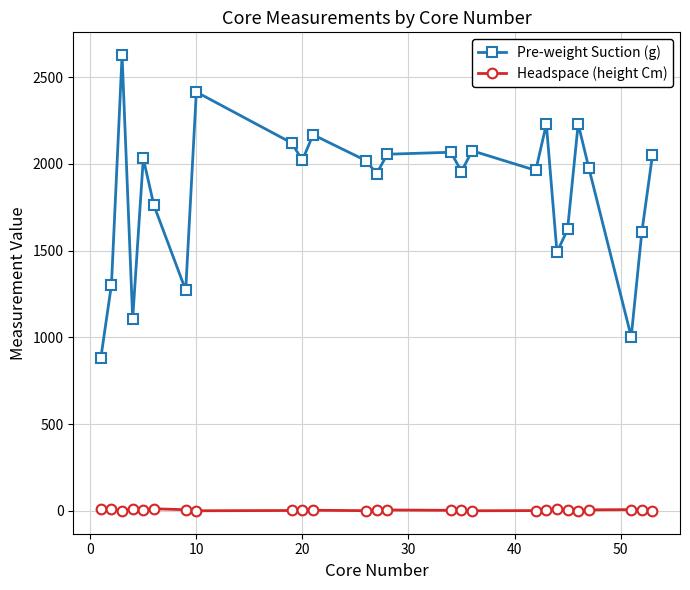

List the series in order of their peak value, highest first.

Pre-weight Suction (g), Headspace (height Cm)